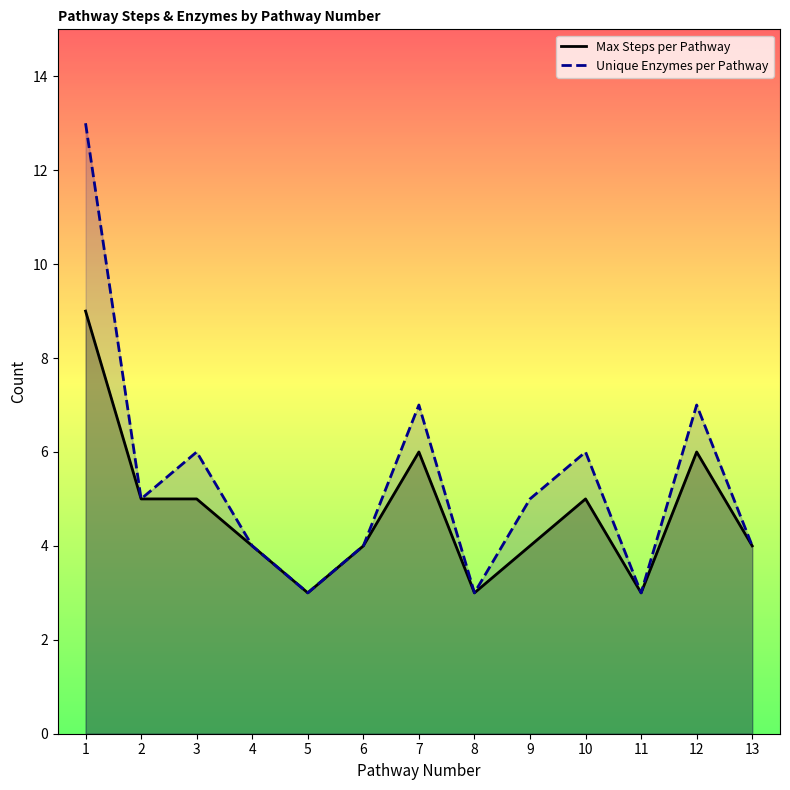

Which series has the largest total across all categories?

Unique Enzymes per Pathway